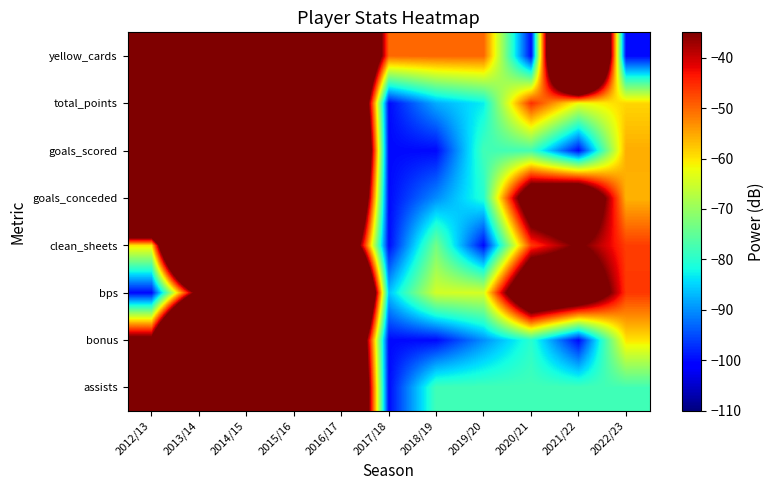

What is the spread (max minus min) of values at 2017/18?

50.0